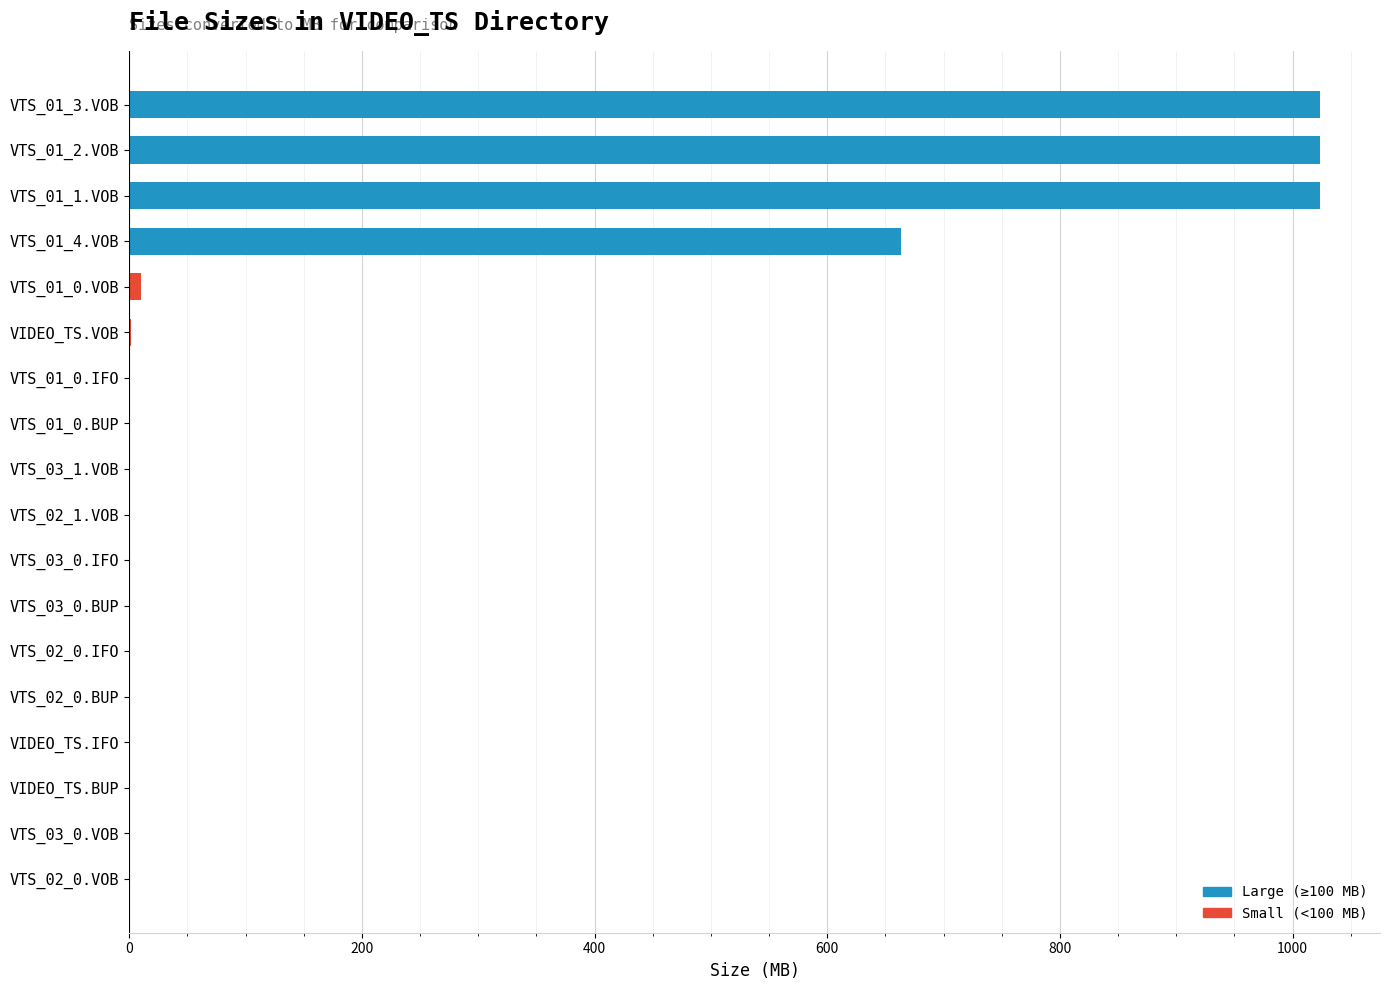

Where is the data nearest to the value 512?

VTS_01_4.VOB